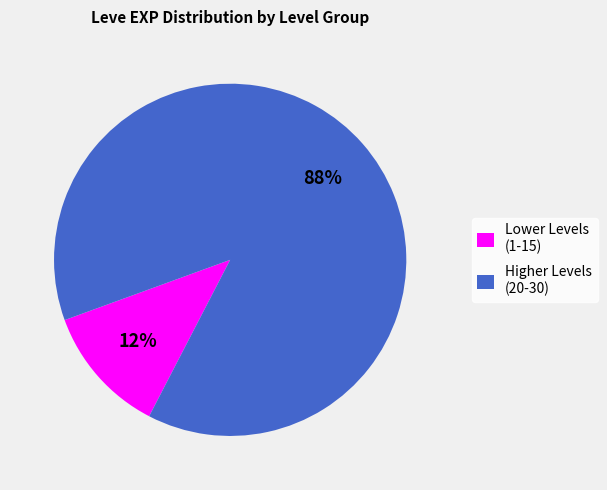

To the nearest percent, what percentage of the pie is Lower Levels (1-15)?

12%